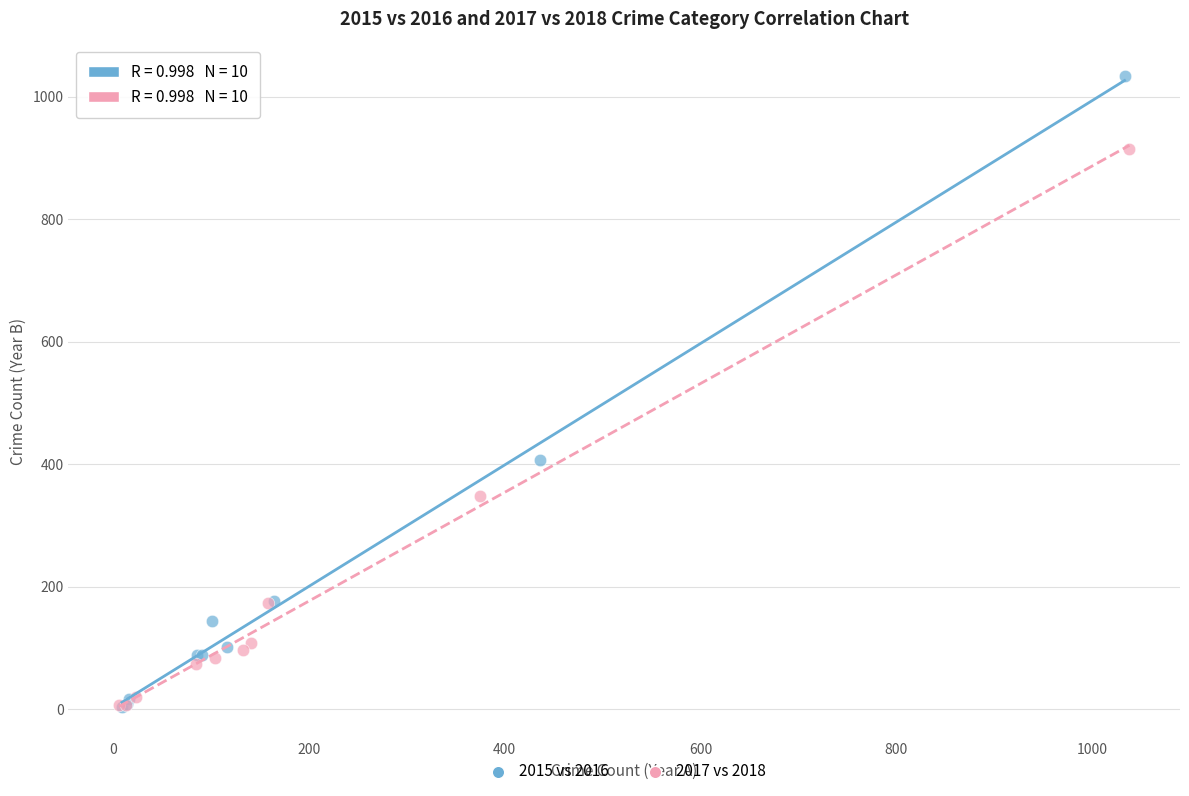

Which series has the widest spread of Y values?

2015 vs 2016